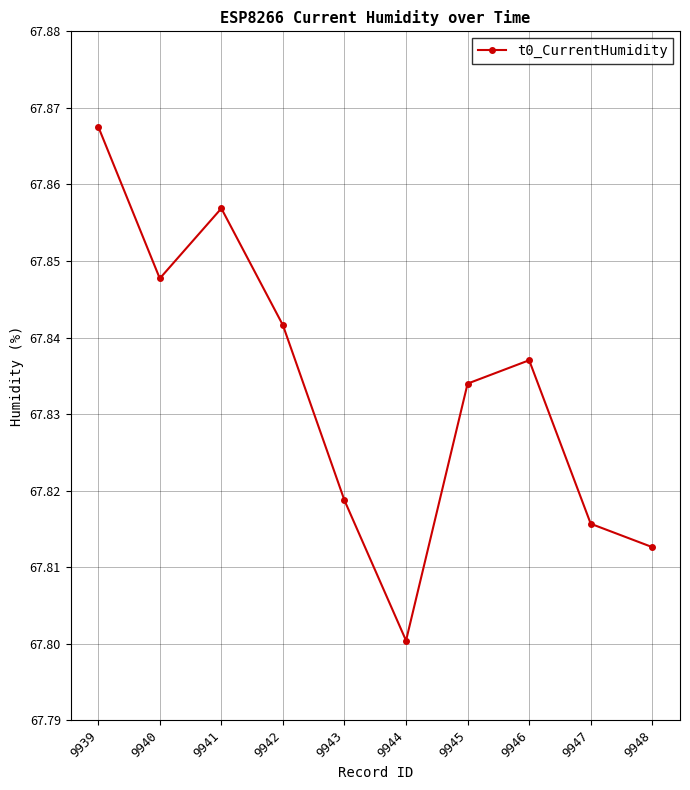

How many interior local peaks (higher than both neighbors) does the data have?

2